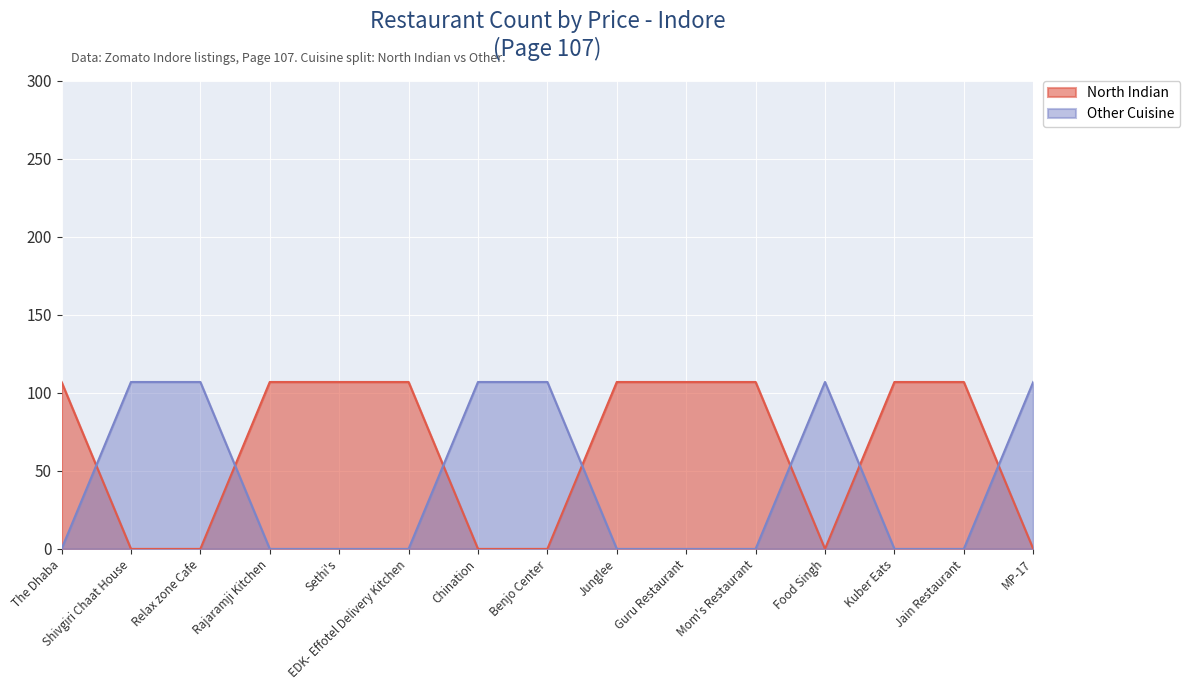

At which category does the chart reach its peak across all series?

The Dhaba